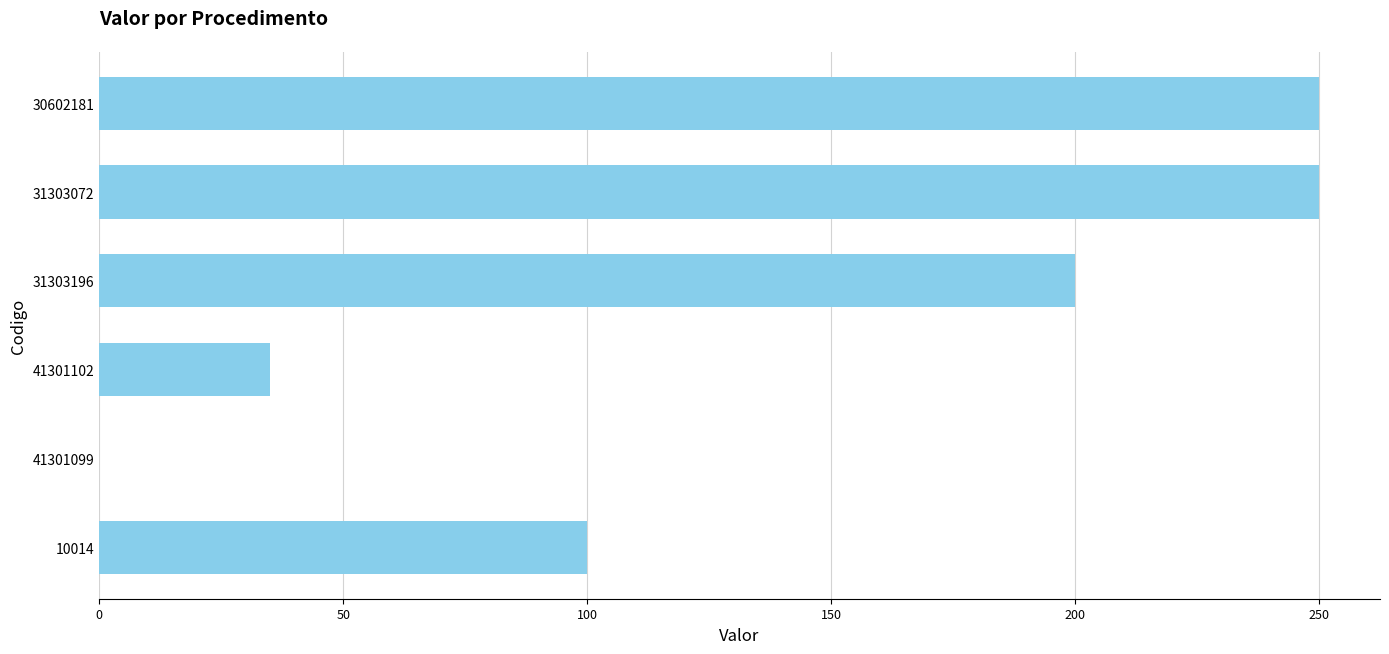

What is the sum of the values at 41301099 and 31303072?

250